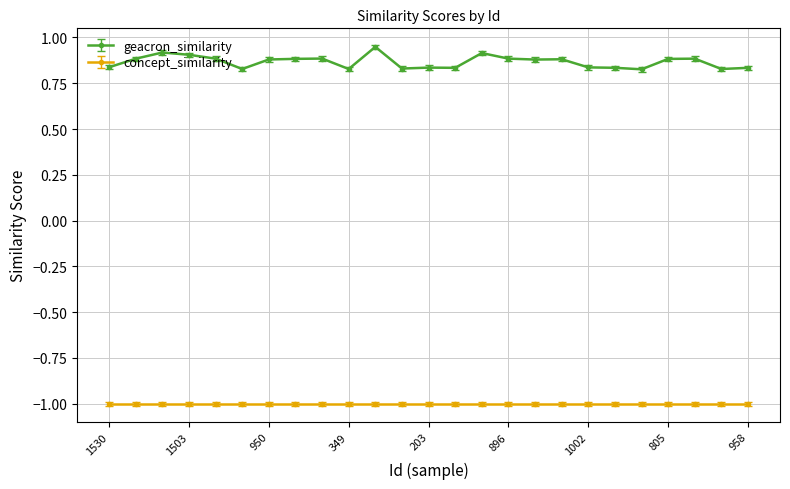

What is the smallest value displayed?

-1.0